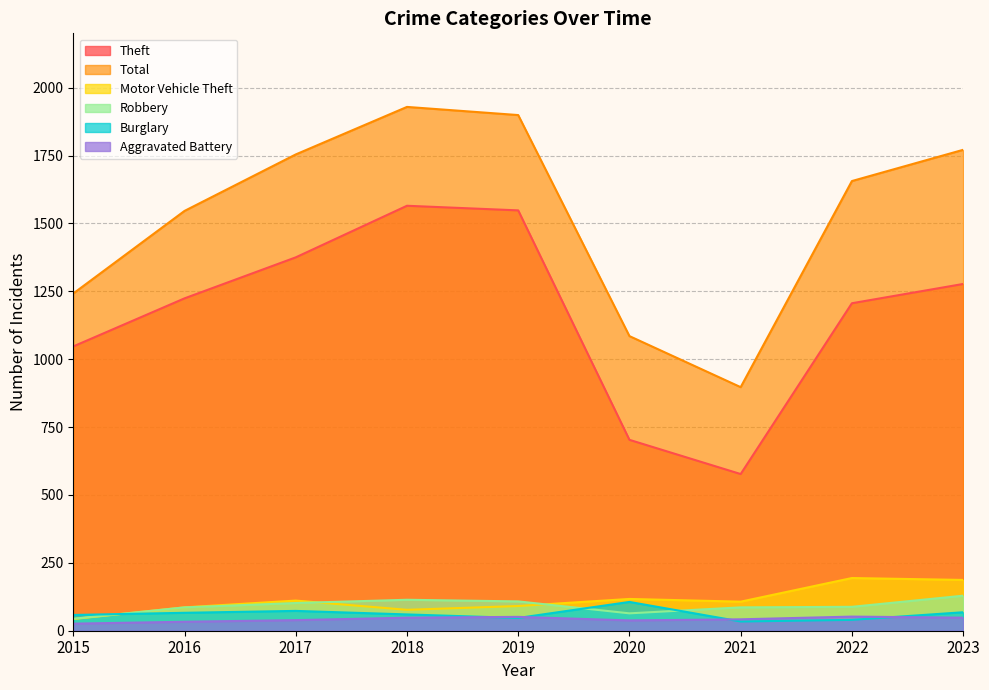

What is the lowest value of the Aggravated Battery series?

26